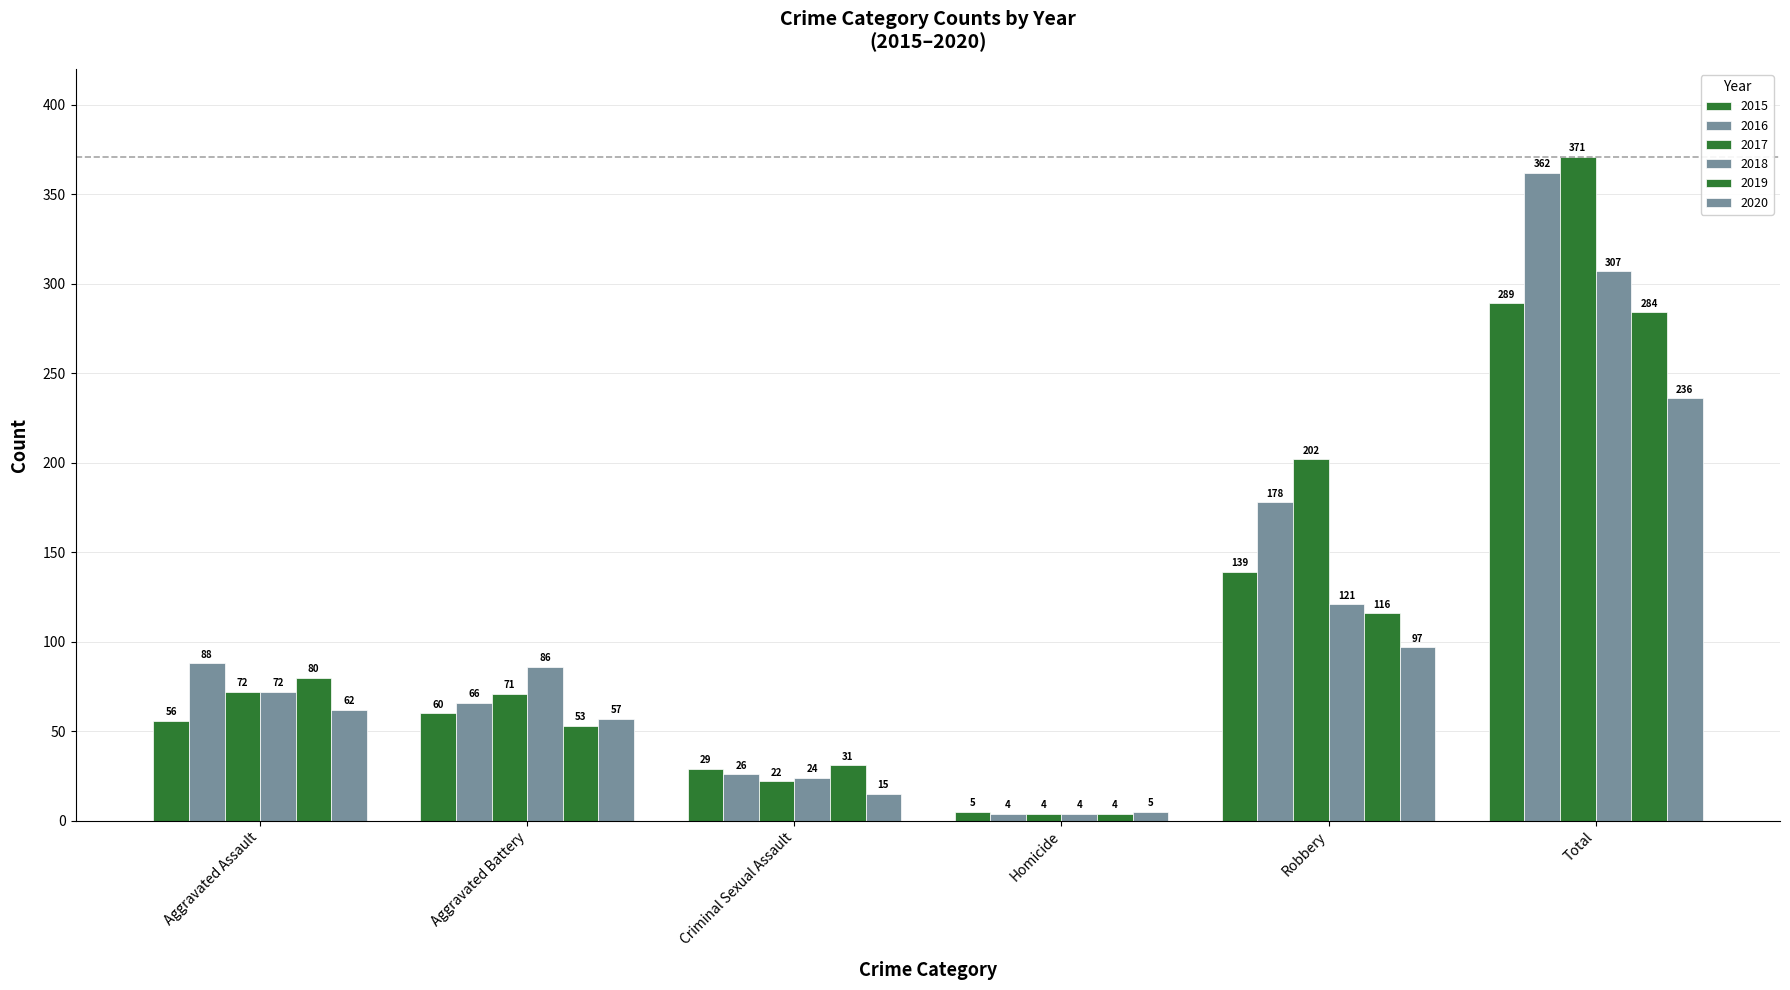

How many bars are there in total?

36